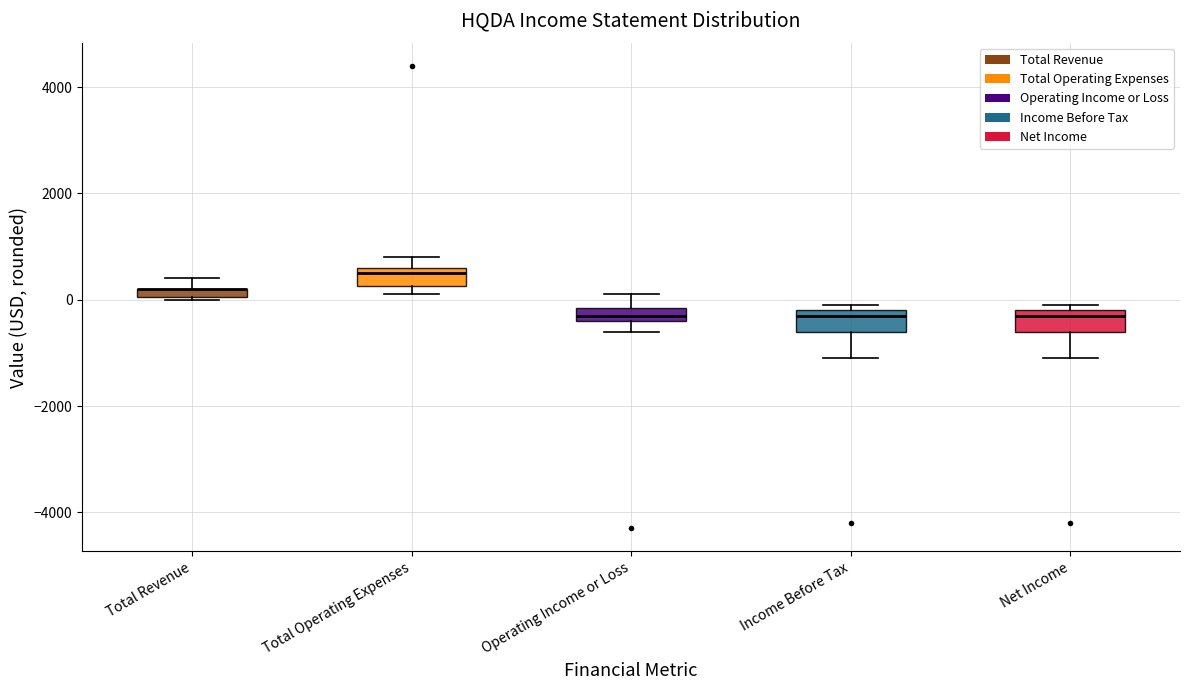

Where is the lower edge of the box for Total Revenue on the y-axis? The values are not printed on the chart, so give them approximately, as read against the axis.

0